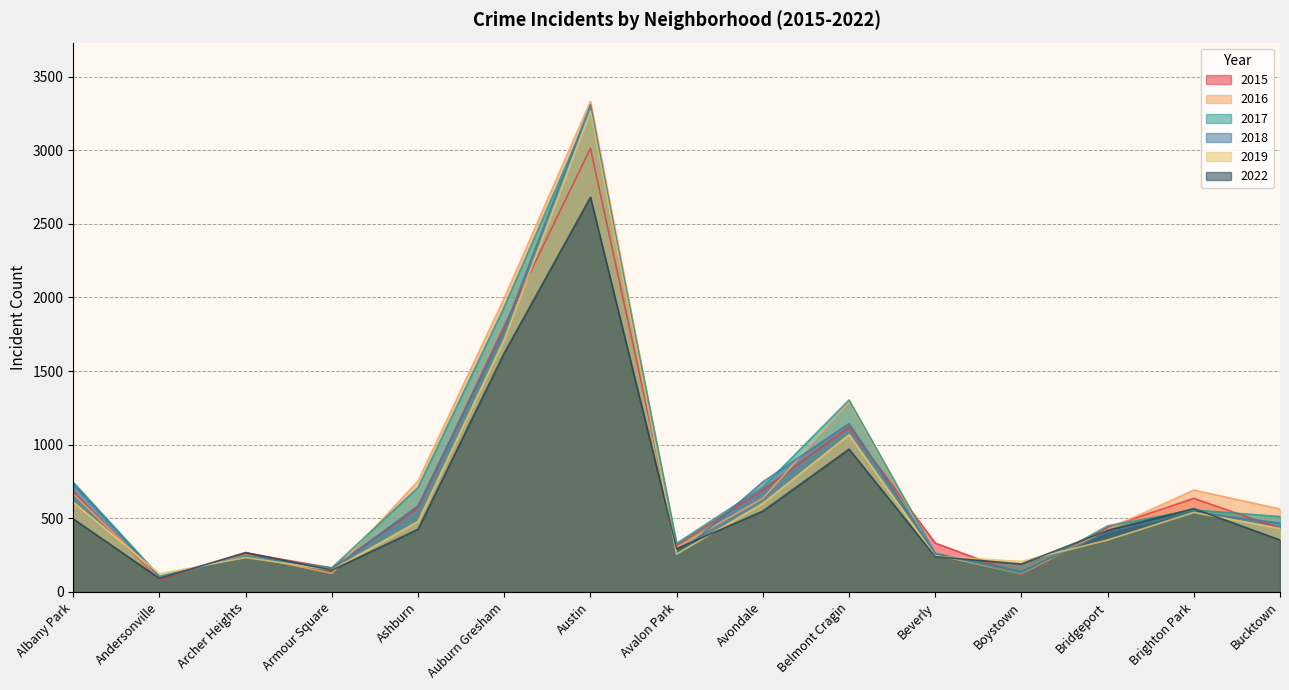

Which has a higher value, Avalon Park or Auburn Gresham?

Auburn Gresham